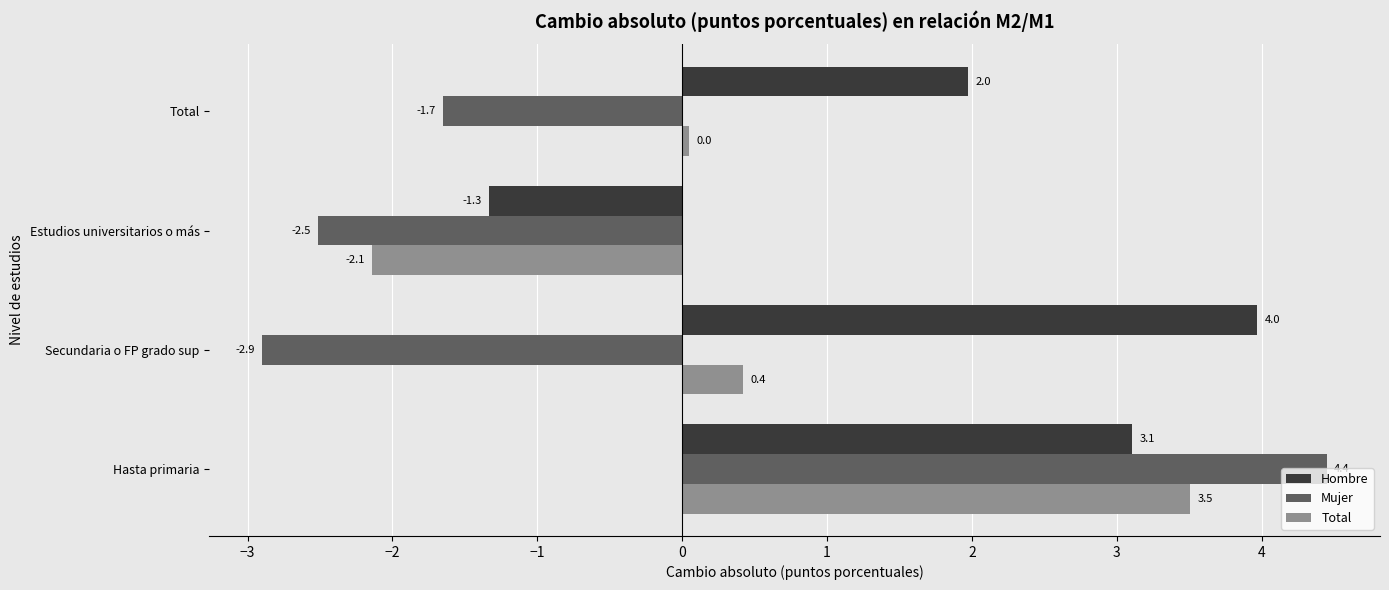

Which series has the largest total across all categories?

Hombre